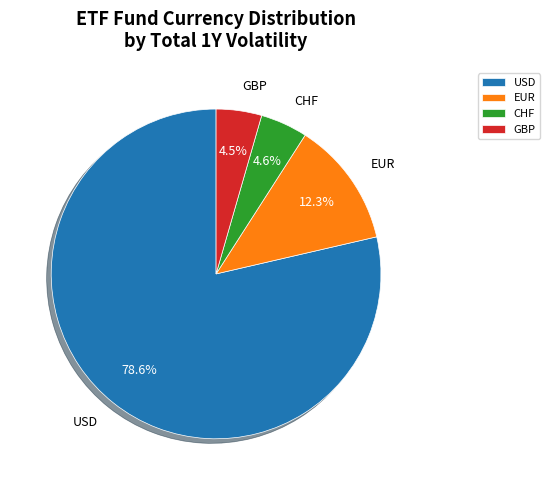

What percentage is NOT represented by USD?

21.4%